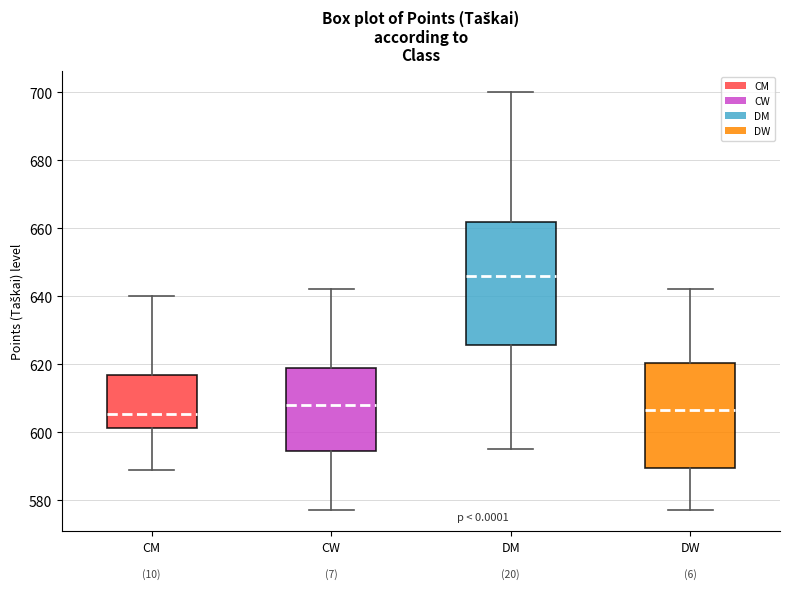

Where is the lower edge of the box for DW on the y-axis? The values are not printed on the chart, so give them approximately, as read against the axis.

590